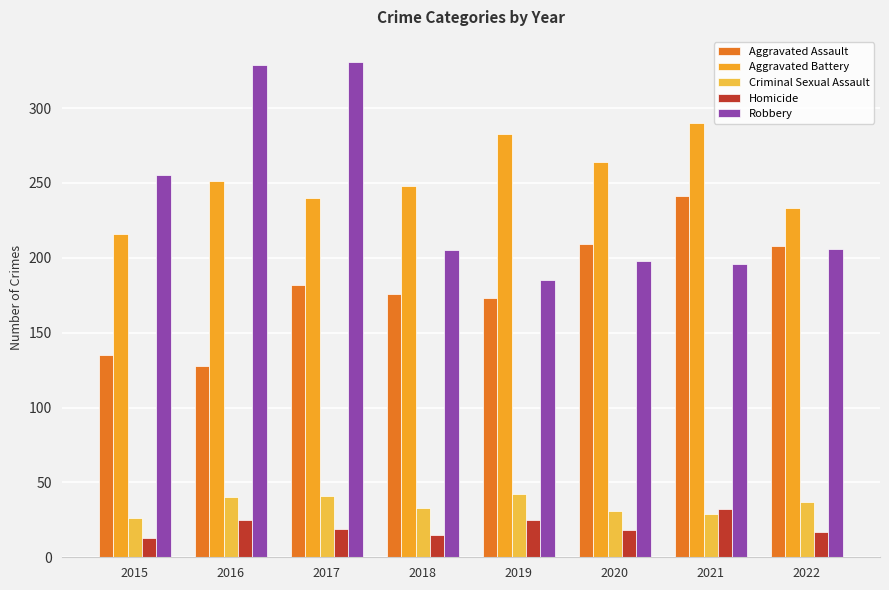

What is the maximum value for Robbery?

331